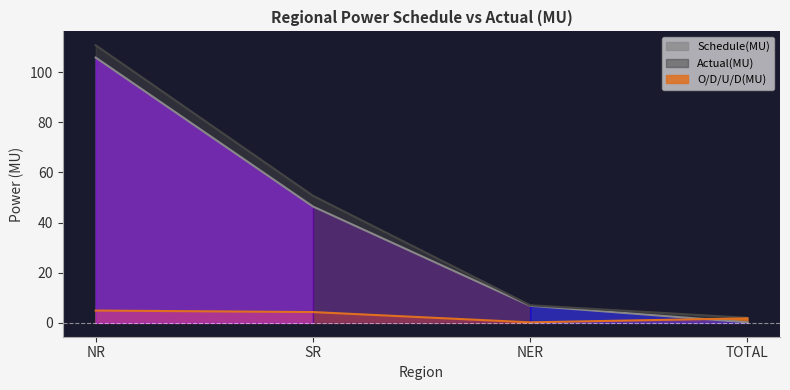

At which category does the chart reach its minimum across all series?

TOTAL